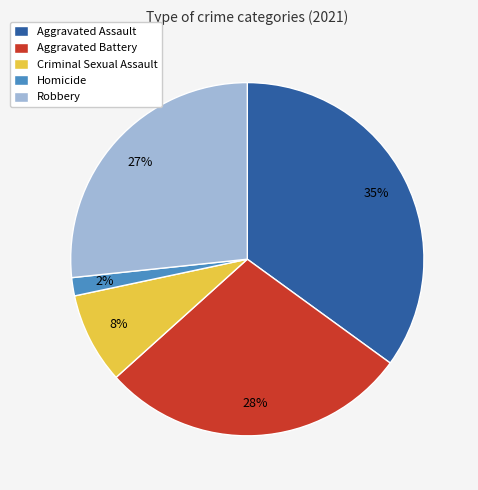

To the nearest percent, what percentage of the pie is Robbery?

27%